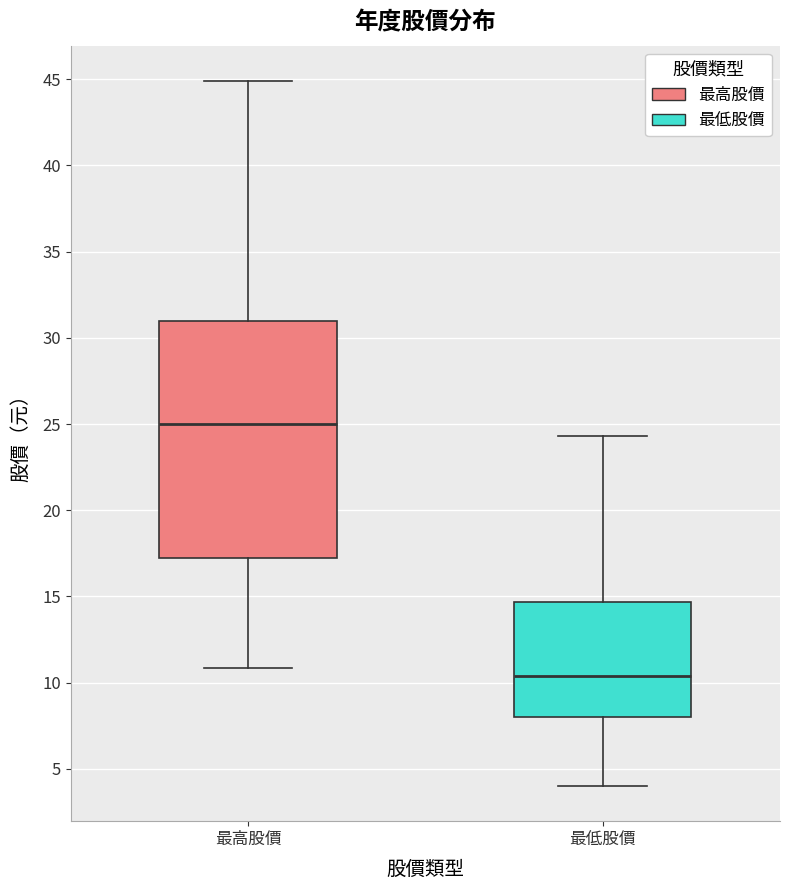

Where does the lower whisker of the box for 最高股價 end on the y-axis? The values are not printed on the chart, so give them approximately, as read against the axis.

11.0